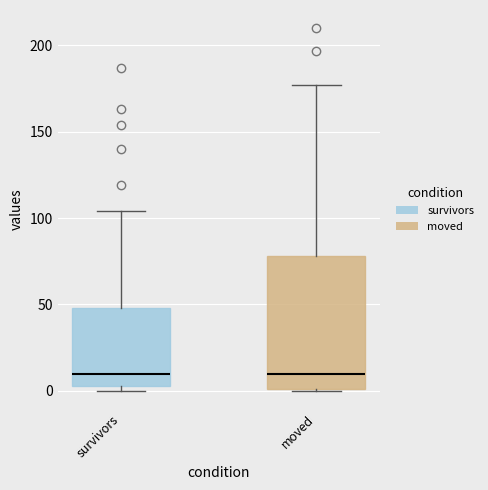

Where is the lower edge of the box for survivors on the y-axis? The values are not printed on the chart, so give them approximately, as read against the axis.

5